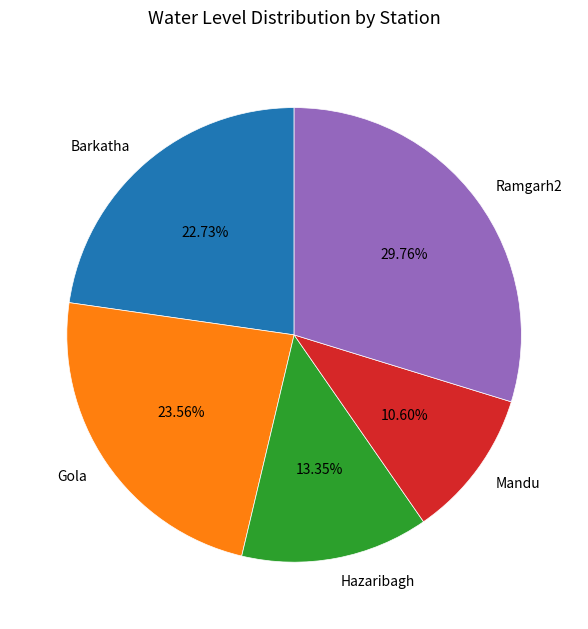

What percentage is NOT represented by Gola?

76.4%